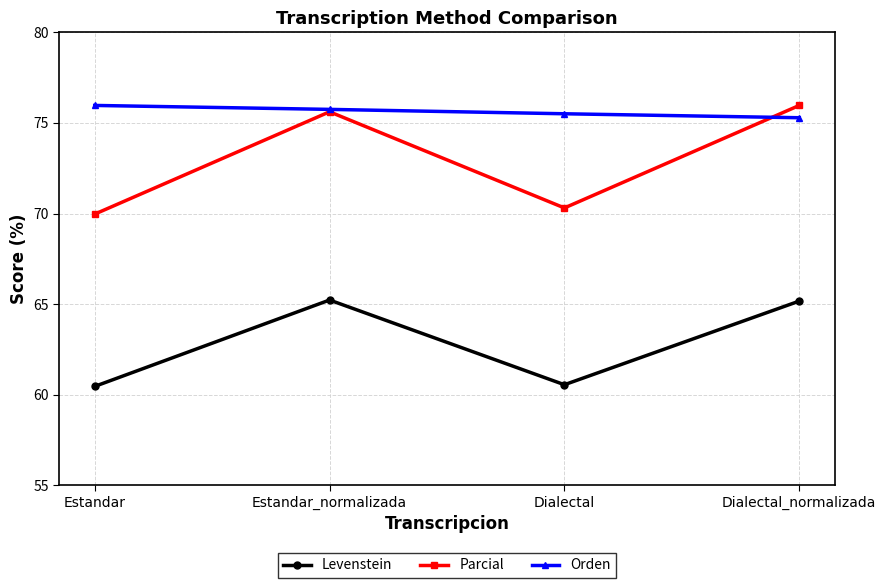

What is the maximum value for Parcial?

76.0